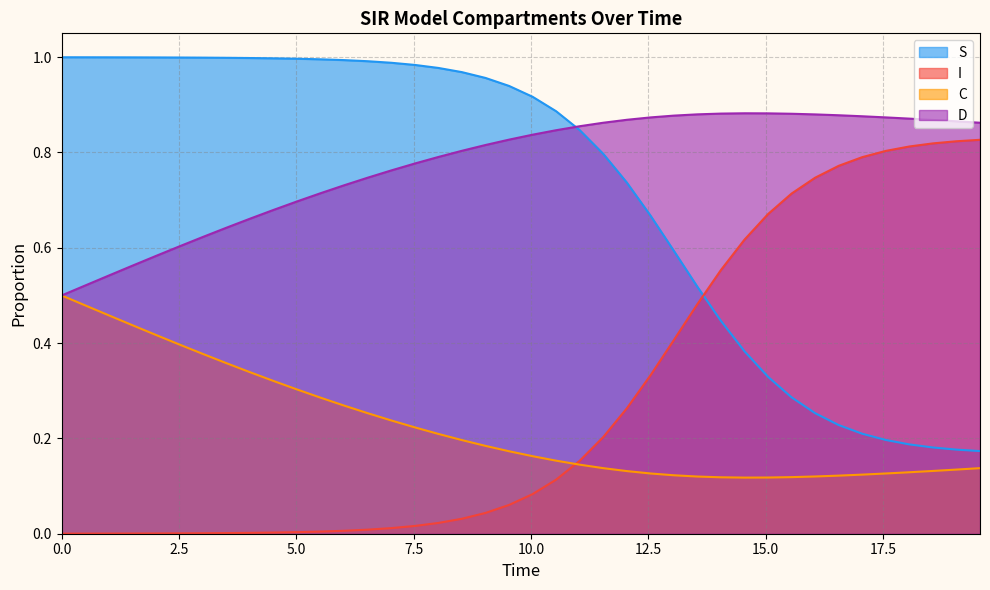

True or false: S and C cross at least once.

False